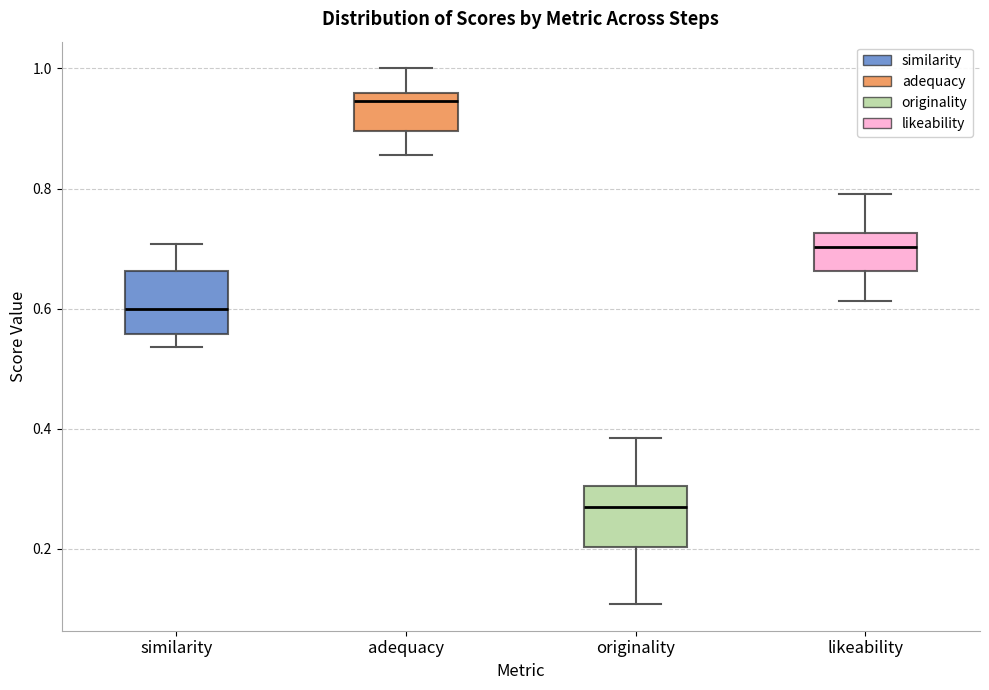

Reading left to right, read every box against the y-axis: the position of its median line, the range the box covers, and the ends of its whiskers. The values are not printed on the chart, so give them approximately, as read against the axis.

similarity: median 0.60, box 0.56 to 0.66, whiskers 0.54 to 0.70
adequacy: median 0.94, box 0.90 to 0.96, whiskers 0.86 to 1.00
originality: median 0.26, box 0.20 to 0.30, whiskers 0.10 to 0.38
likeability: median 0.70, box 0.66 to 0.72, whiskers 0.62 to 0.80